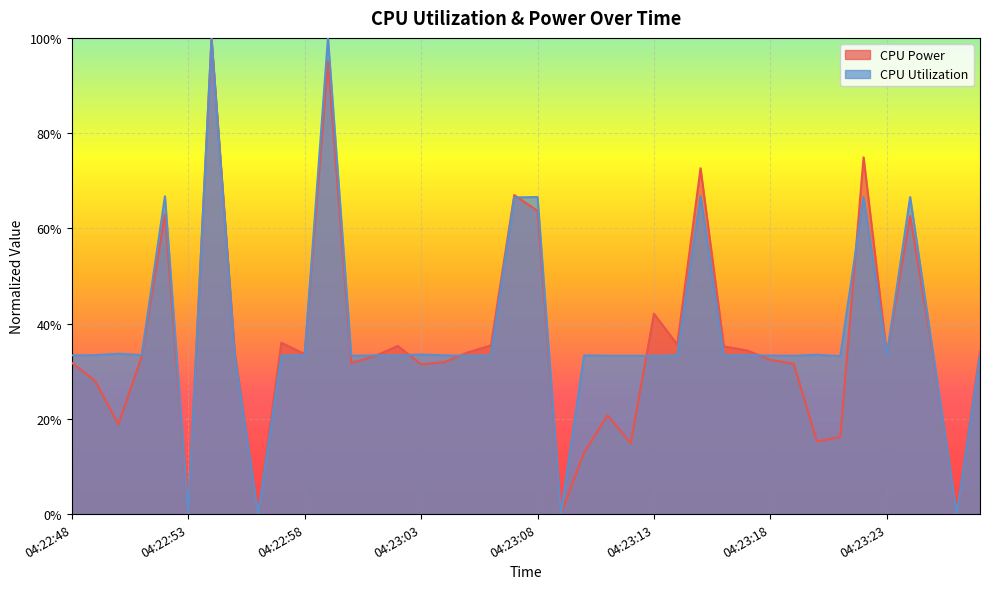

What is the label of the 3rd point from the right?

04:23:25